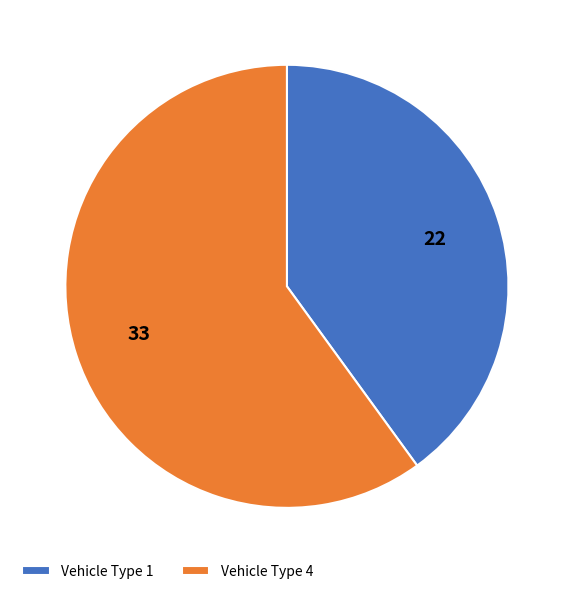

Which slice is the largest?

Vehicle Type 4